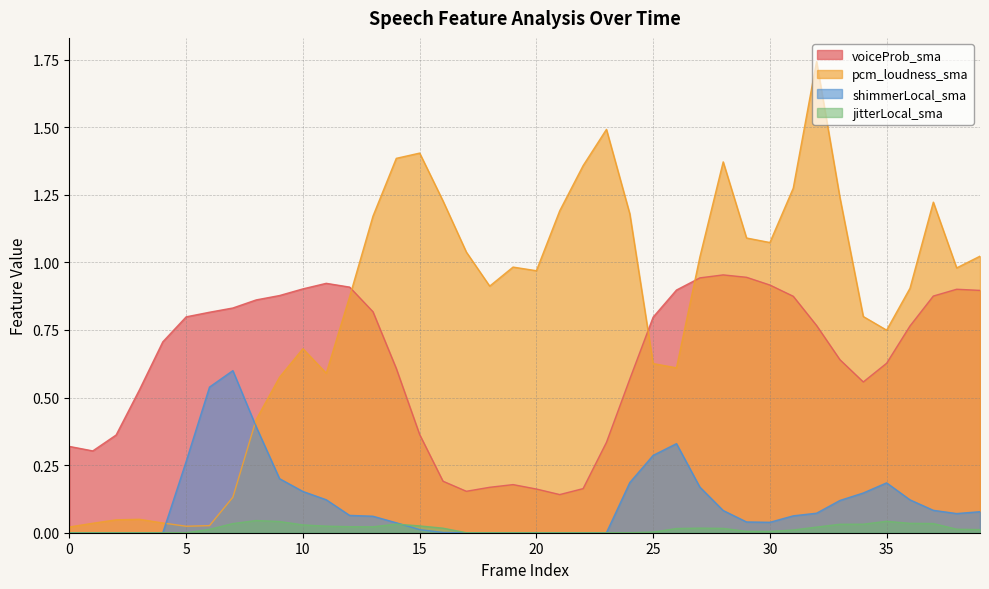

Which label corresponds to the largest value in the chart?

32